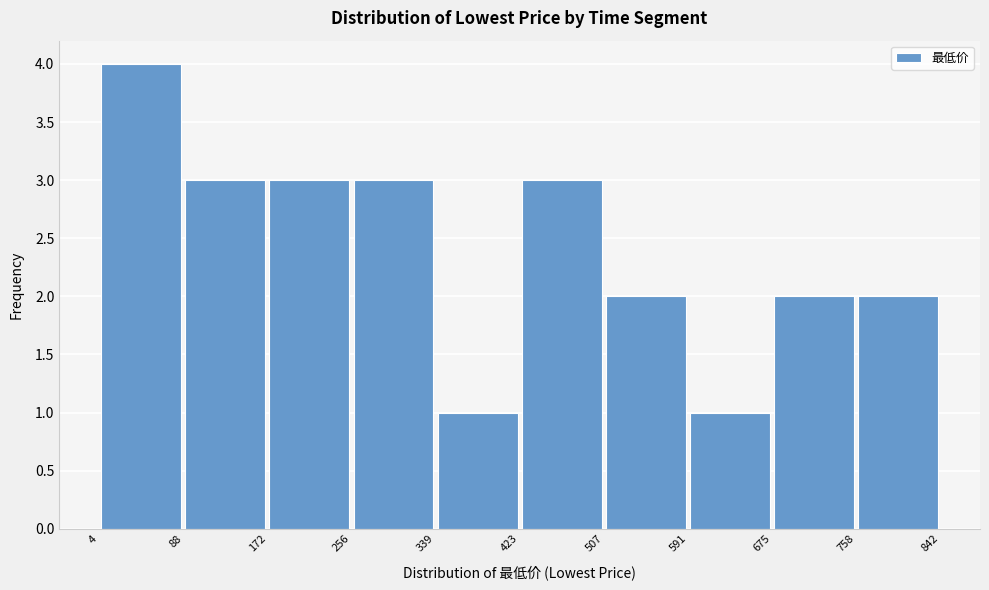

How tall is the bar that spans 758 to 842 on the x-axis? The values are not printed on the chart, so give them approximately, as read against the axis.

2